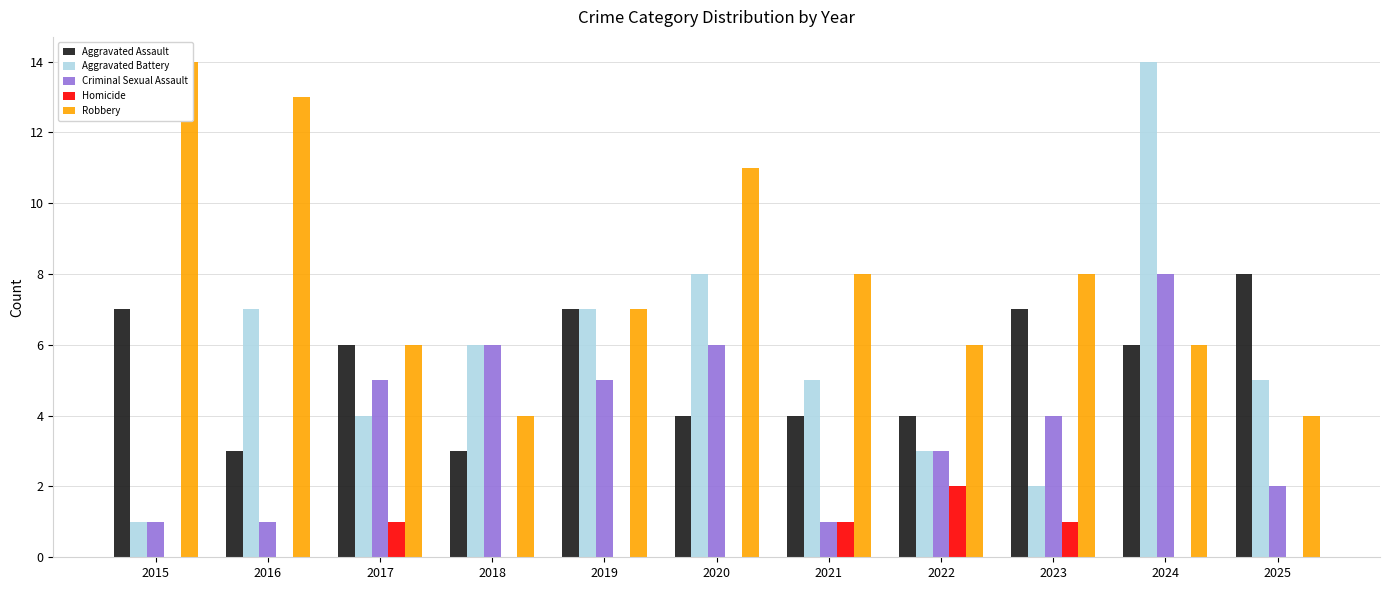

What is the spread (max minus min) of values at 2023?

7